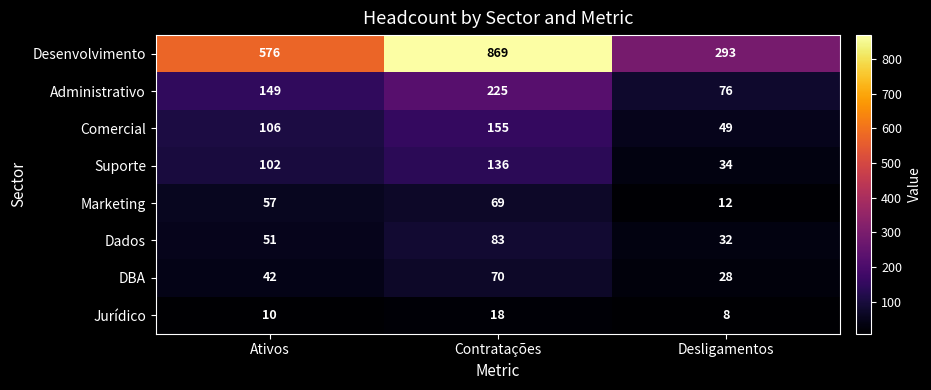

What is the approximate value of Dados at Desligamentos?

32